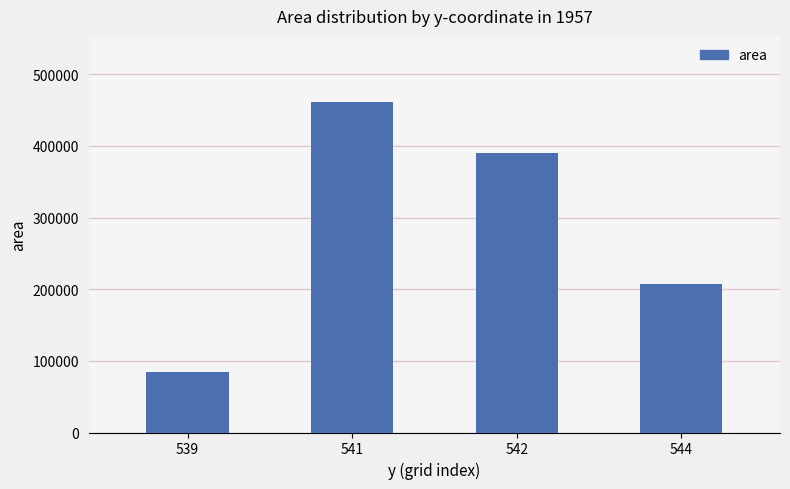

What is the sum of all values?

1142500